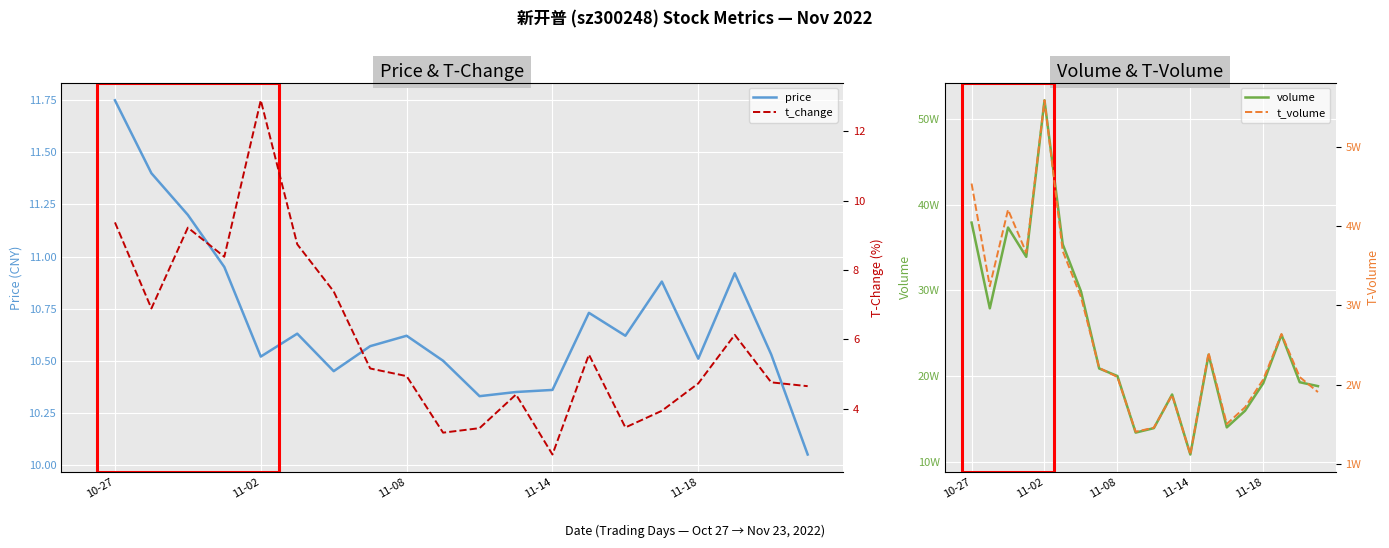

At which label does t_volume first exceed 22104?

10-27